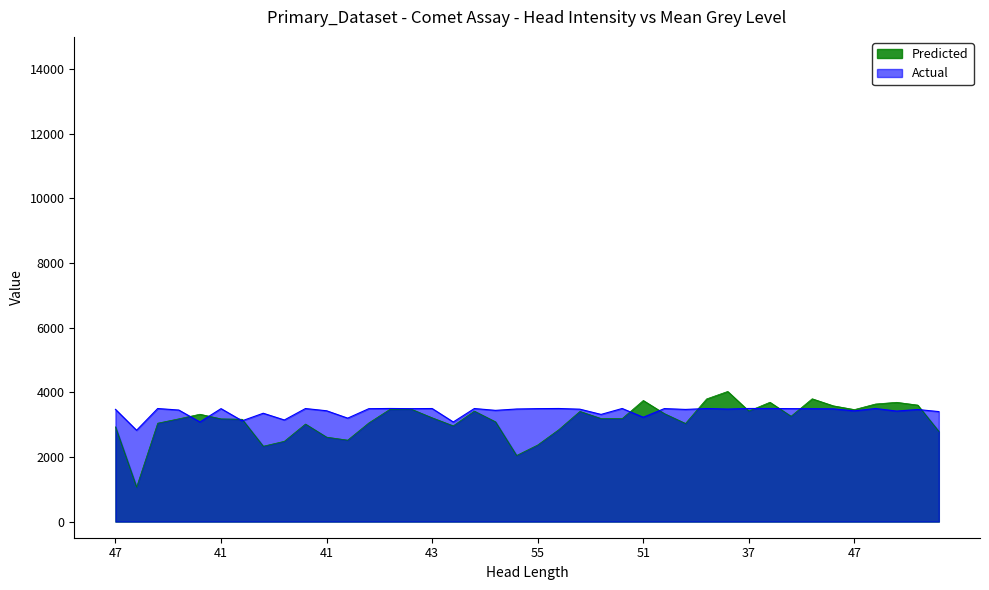

List the series in order of their peak value, lowest first.

Actual, Predicted